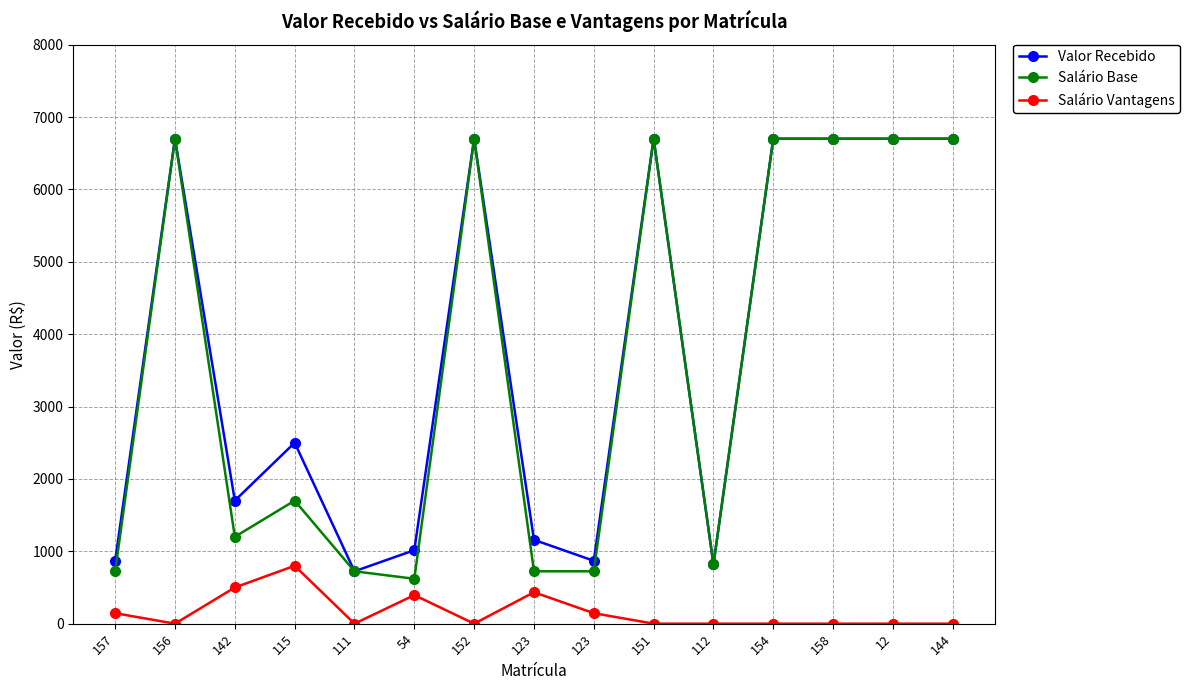

Reading right to left, transcribe all the data shown in this chart.

Valor Recebido: 6700.0	6700.0	6700.0	6700.0	820.0	6700.0	868.8	1158.4	6700.0	1015.4	724.0	2500.0	1700.0	6700.0	868.8
Salário Base: 6700.0	6700.0	6700.0	6700.0	820.0	6700.0	724.0	724.0	6700.0	620.4	724.0	1700.0	1200.0	6700.0	724.0
Salário Vantagens: 0.0	0.0	0.0	0.0	0.0	0.0	144.8	434.4	0.0	395.0	0.0	800.0	500.0	0.0	144.8